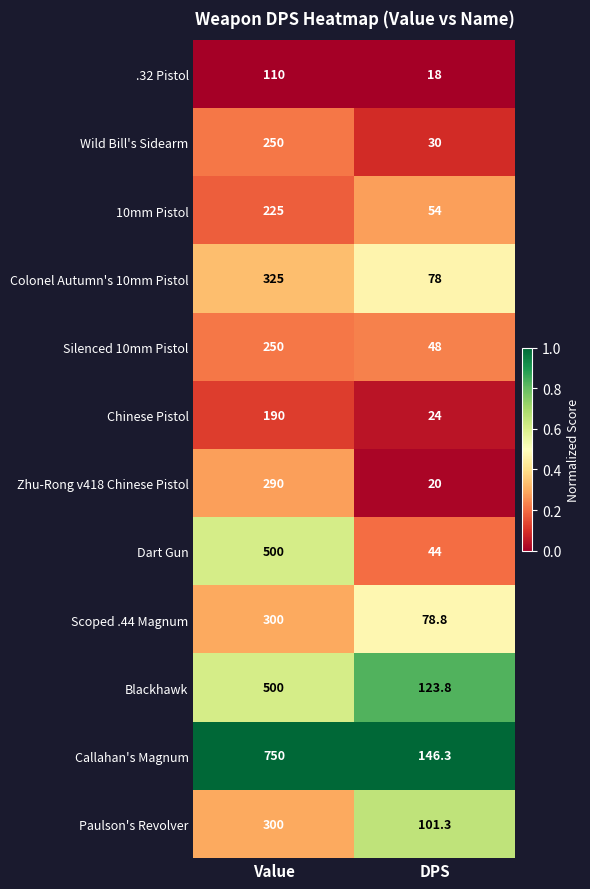

Between Value and DPS, which series saw the biggest shift?

Callahan's Magnum